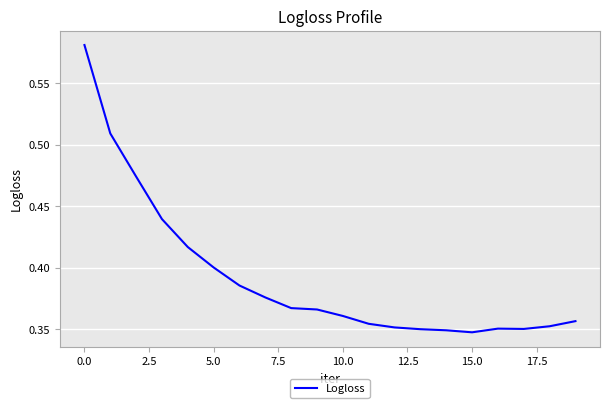

Reading left to right, transcribe all the data shown in this chart.

0.6	0.5	0.5	0.4	0.4	0.4	0.4	0.4	0.4	0.4	0.4	0.4	0.4	0.4	0.3	0.3	0.4	0.4	0.4	0.4